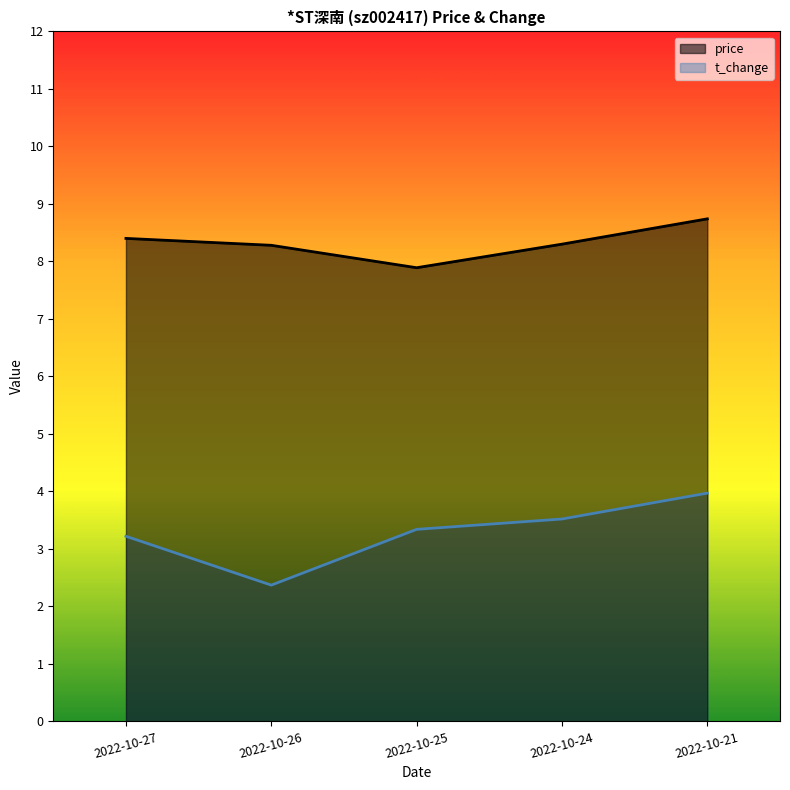

Which series has the widest spread of values?

t_change